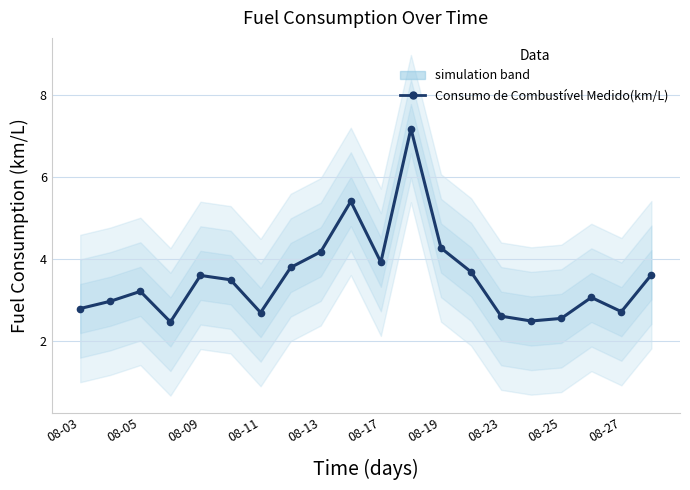

How many values are below 3?

8